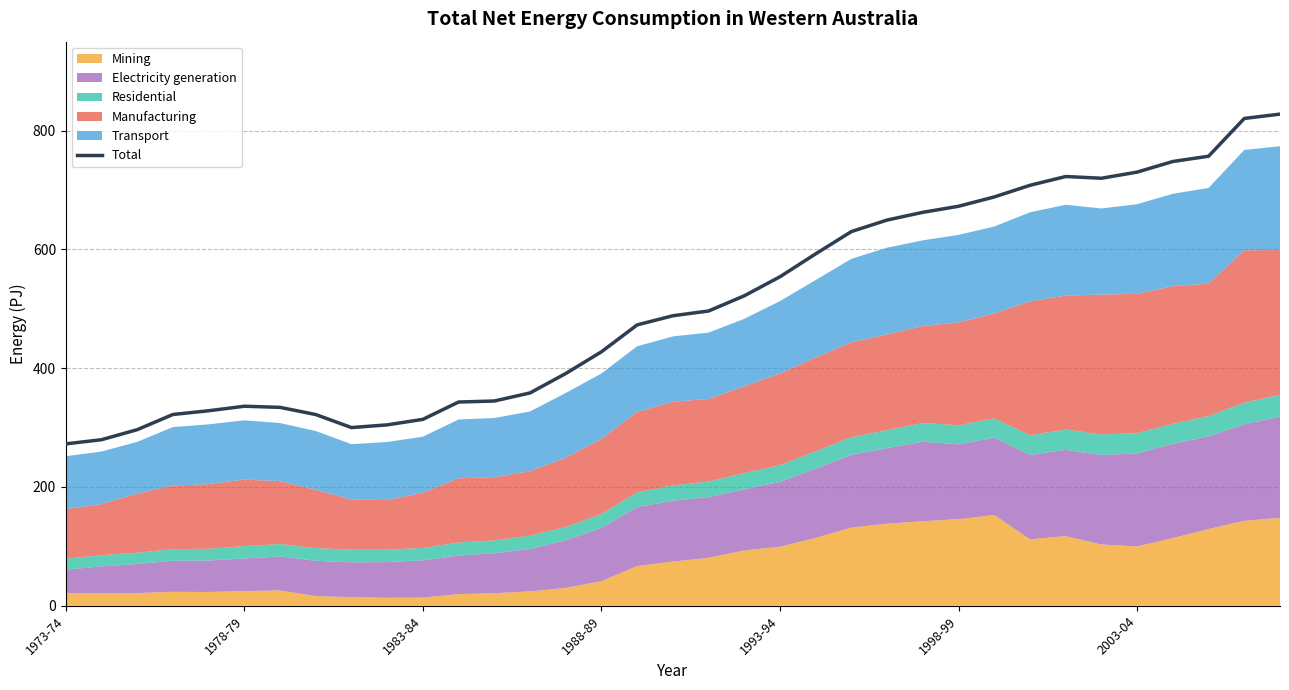

What is the sum of the values at 19 and 30?

1252.3